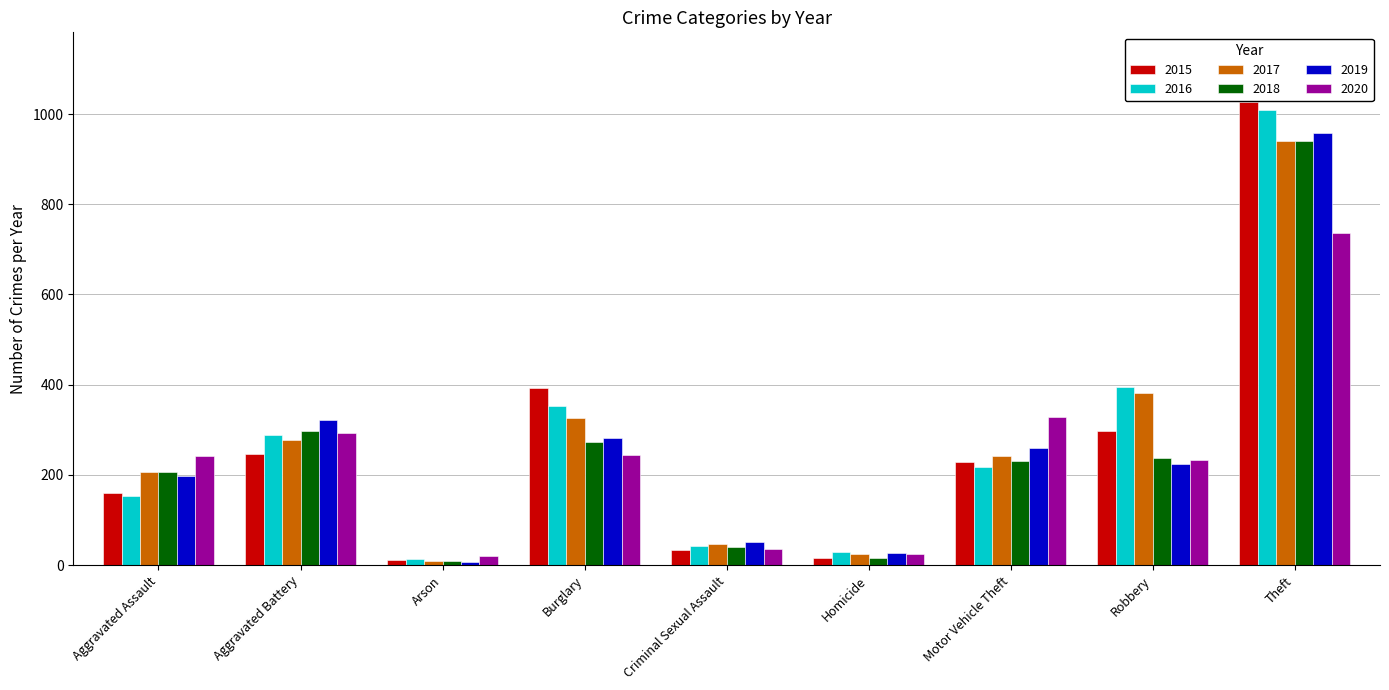

At which category is the sum across all series the highest?

Theft